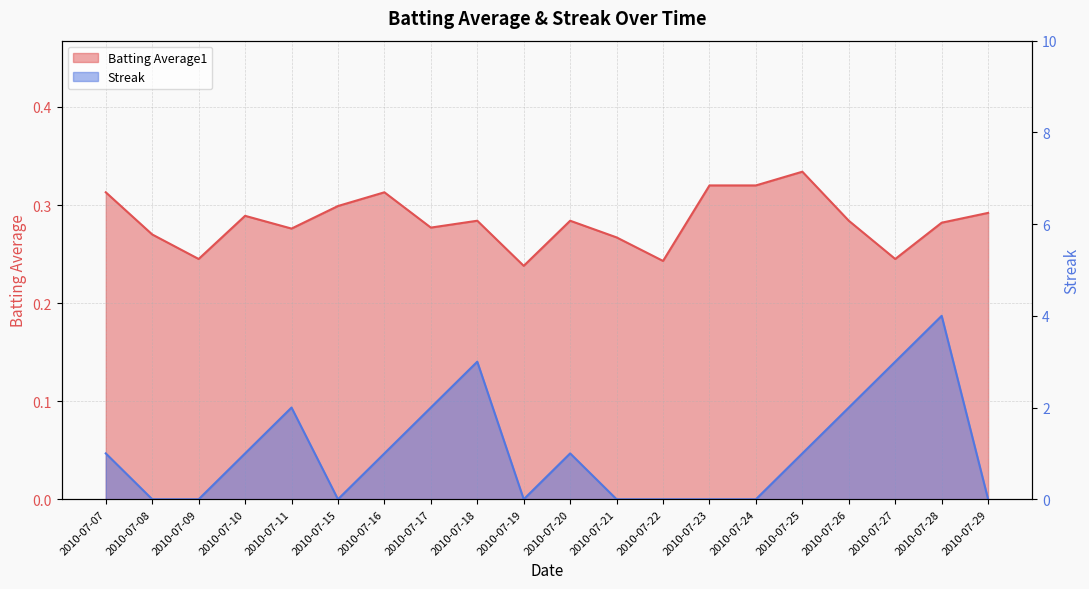

Reading left to right, what are all the values shown in this chart?

Batting Average1: 2010-07-07=0.3	2010-07-08=0.3	2010-07-09=0.2	2010-07-10=0.3	2010-07-11=0.3	2010-07-15=0.3	2010-07-16=0.3	2010-07-17=0.3	2010-07-18=0.3	2010-07-19=0.2	2010-07-20=0.3	2010-07-21=0.3	2010-07-22=0.2	2010-07-23=0.3	2010-07-24=0.3	2010-07-25=0.3	2010-07-26=0.3	2010-07-27=0.2	2010-07-28=0.3	2010-07-29=0.3
Streak: 2010-07-07=1.0	2010-07-08=0.0	2010-07-09=0.0	2010-07-10=1.0	2010-07-11=2.0	2010-07-15=0.0	2010-07-16=1.0	2010-07-17=2.0	2010-07-18=3.0	2010-07-19=0.0	2010-07-20=1.0	2010-07-21=0.0	2010-07-22=0.0	2010-07-23=0.0	2010-07-24=0.0	2010-07-25=1.0	2010-07-26=2.0	2010-07-27=3.0	2010-07-28=4.0	2010-07-29=0.0